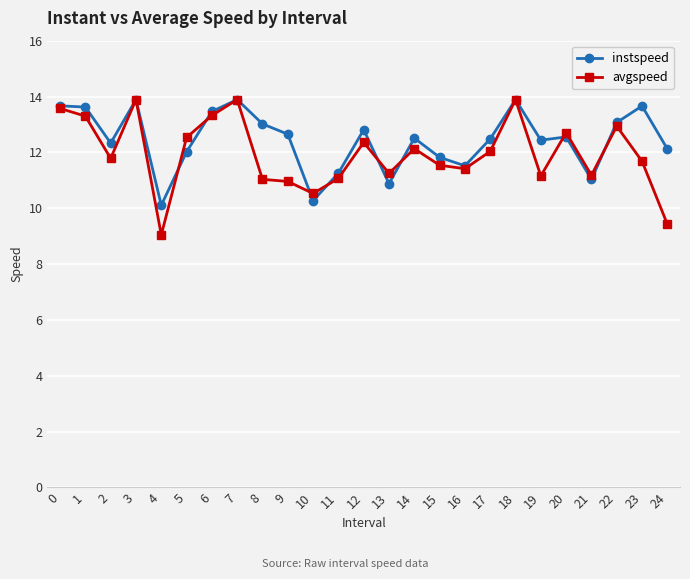

What is the sum of all instspeed values?

311.0